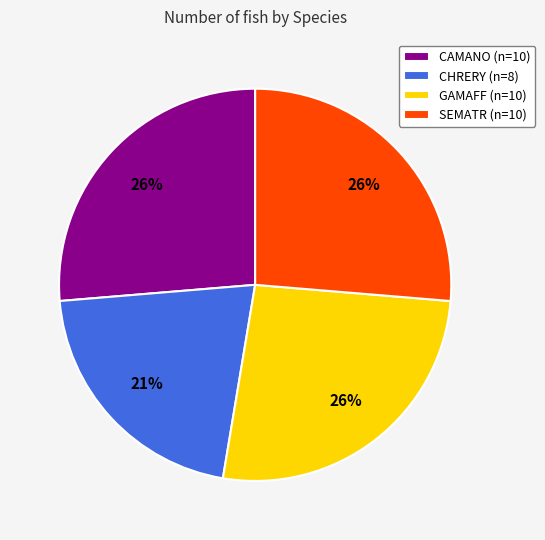

The GAMAFF slice represents 16% of the pie. True or false?

False